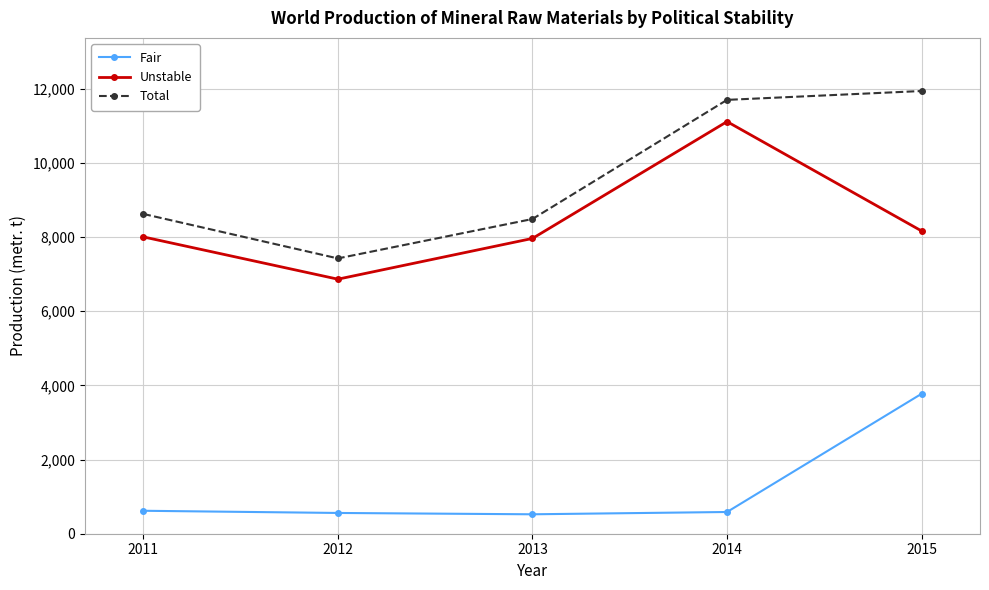

Rank the categories by Total value from highest to lowest.

2015, 2014, 2011, 2013, 2012